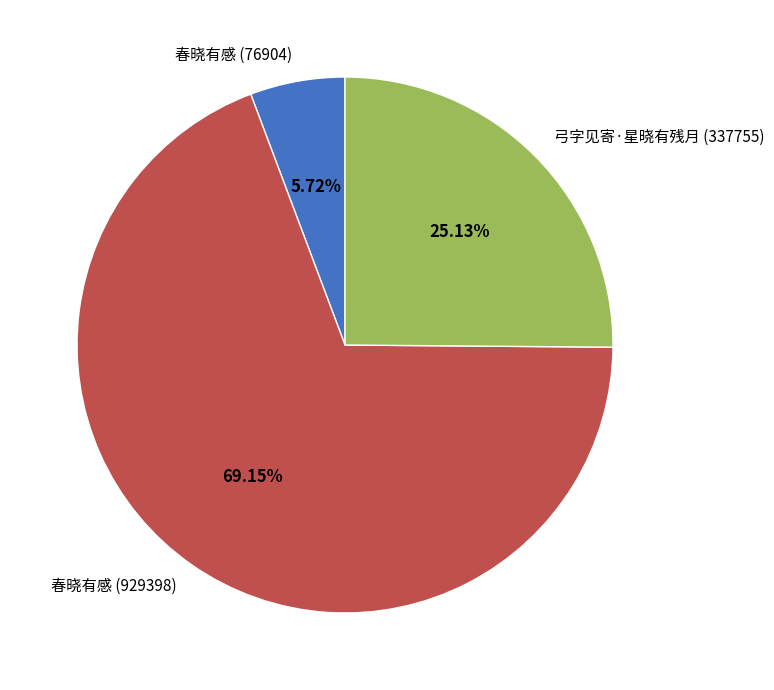

Is there a majority slice in this chart?

Yes